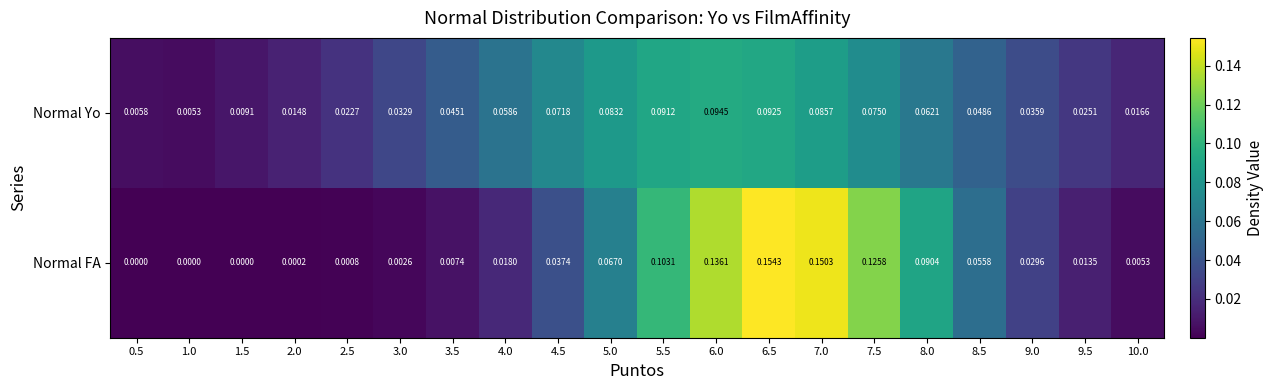

Which series has the largest total across all categories?

Normal FA